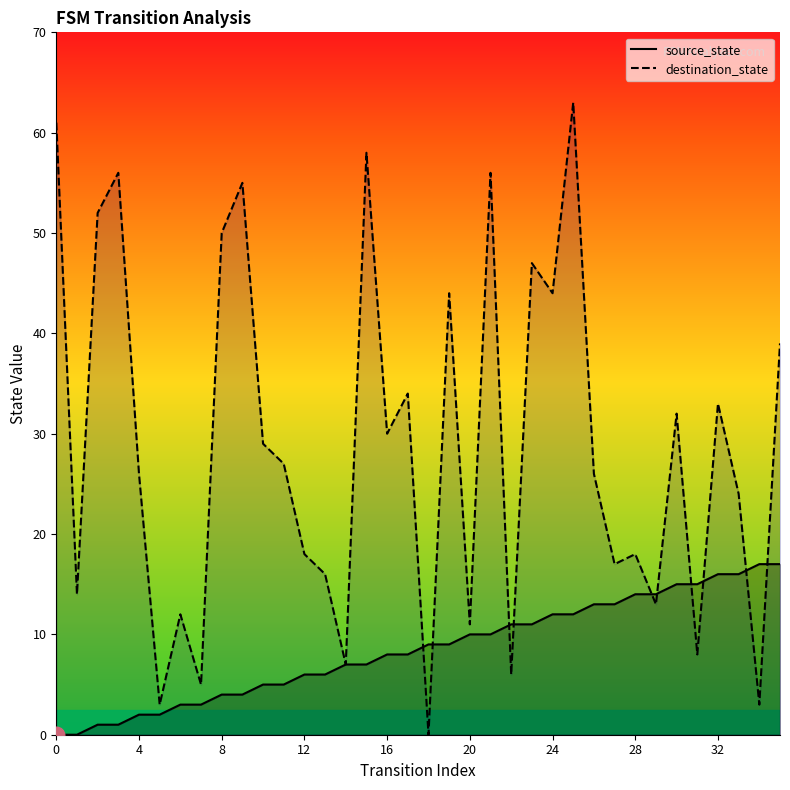

True or false: source_state has more than 0 interior local peaks.

False